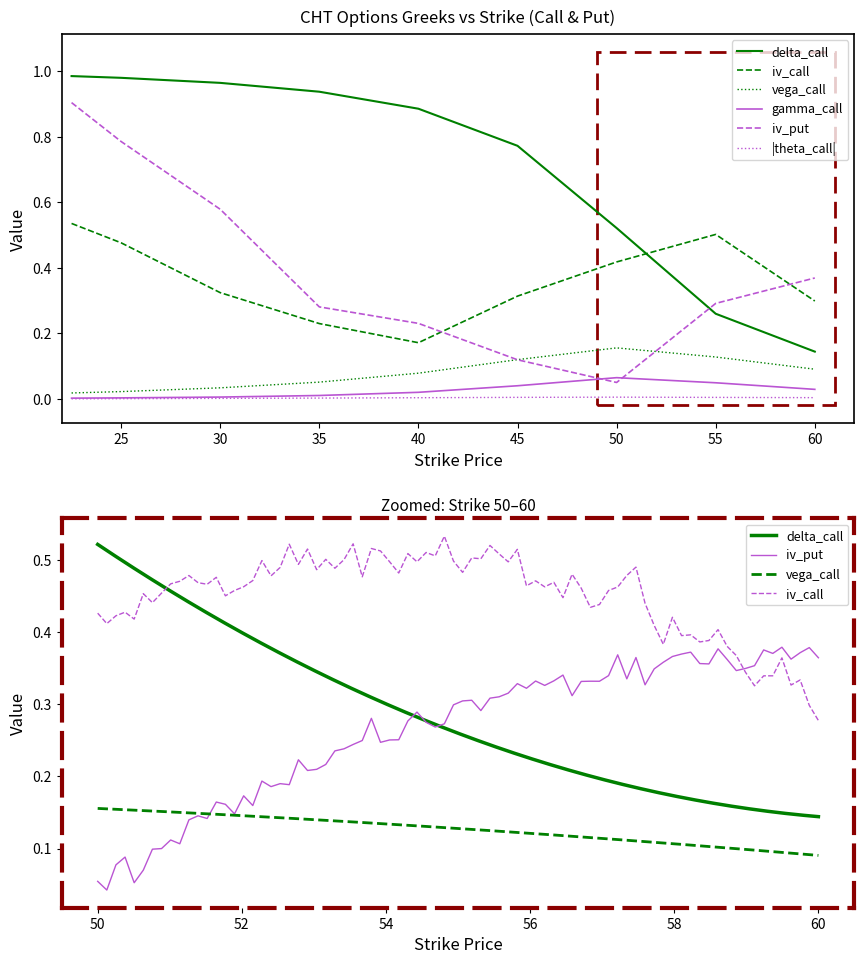

At which category does the chart reach its peak across all series?

22.5